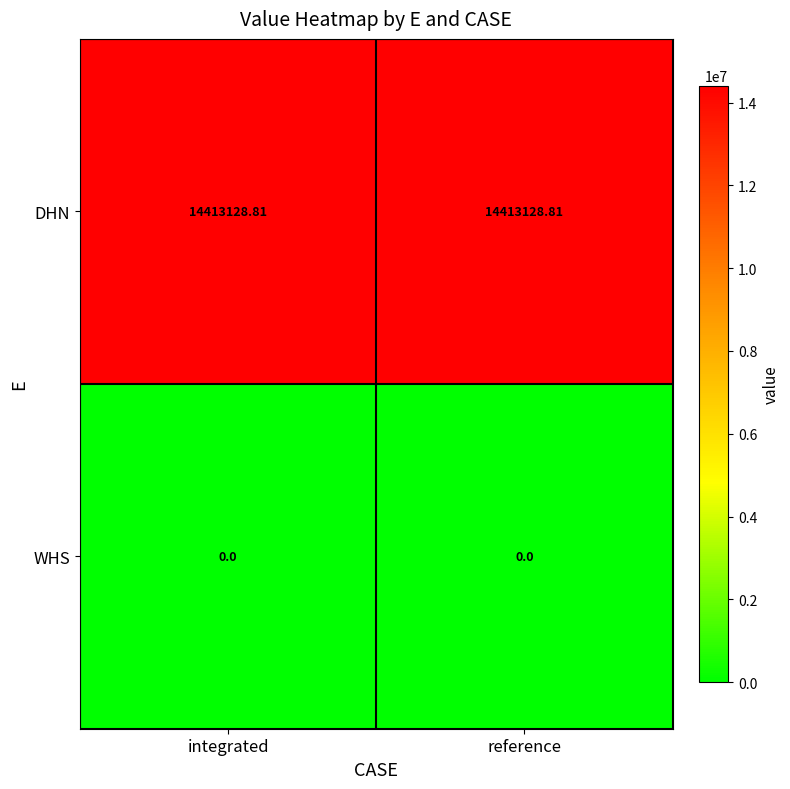

Rank the series by their average value, from lowest to highest.

WHS, DHN